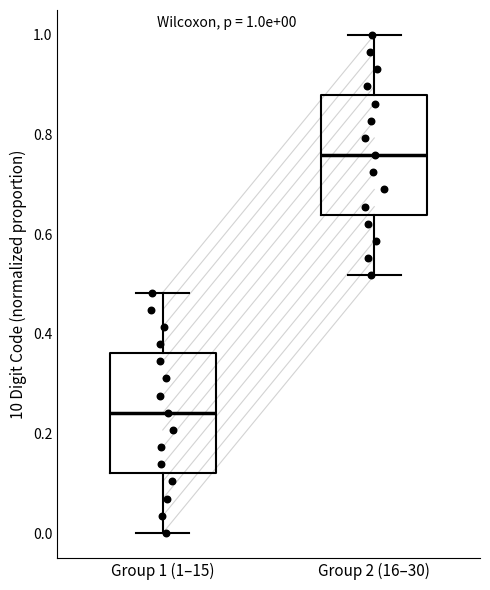

Which box has the lowest median line?

Group 1 (1–15)